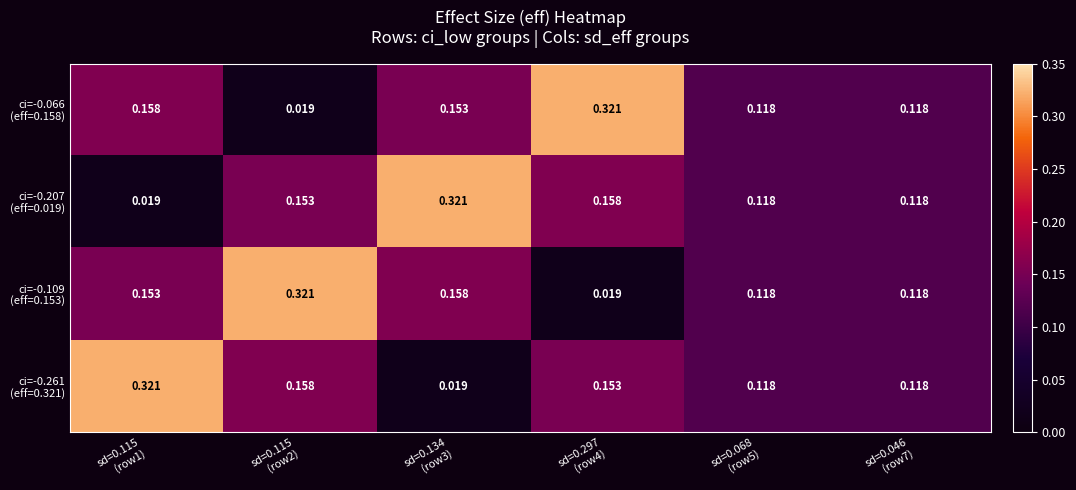

At how many categories does at least one series exceed 0?

6